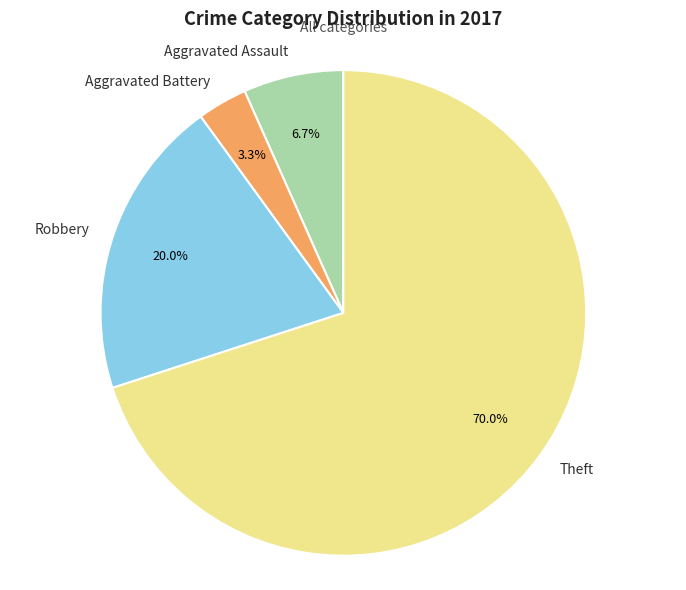

How many slices are in this pie chart?

4